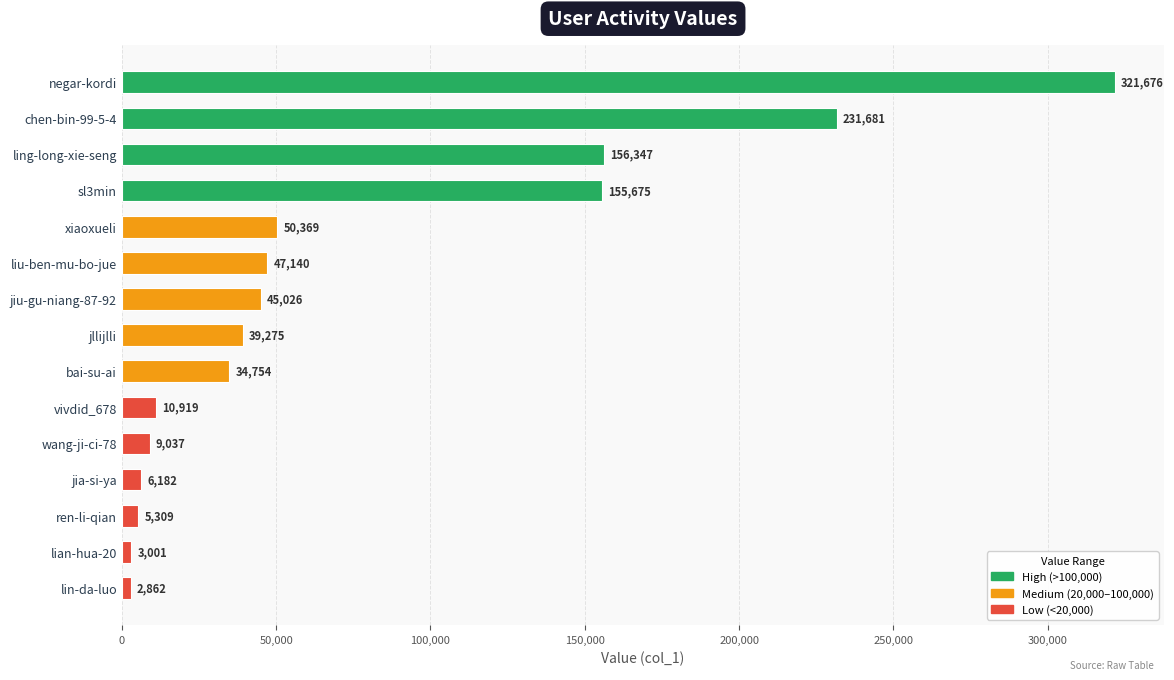

List the labels in order of value, smallest first.

lin-da-luo, lian-hua-20, ren-li-qian, jia-si-ya, wang-ji-ci-78, vivdid_678, bai-su-ai, jllijlli, jiu-gu-niang-87-92, liu-ben-mu-bo-jue, xiaoxueli, sl3min, ling-long-xie-seng, chen-bin-99-5-4, negar-kordi